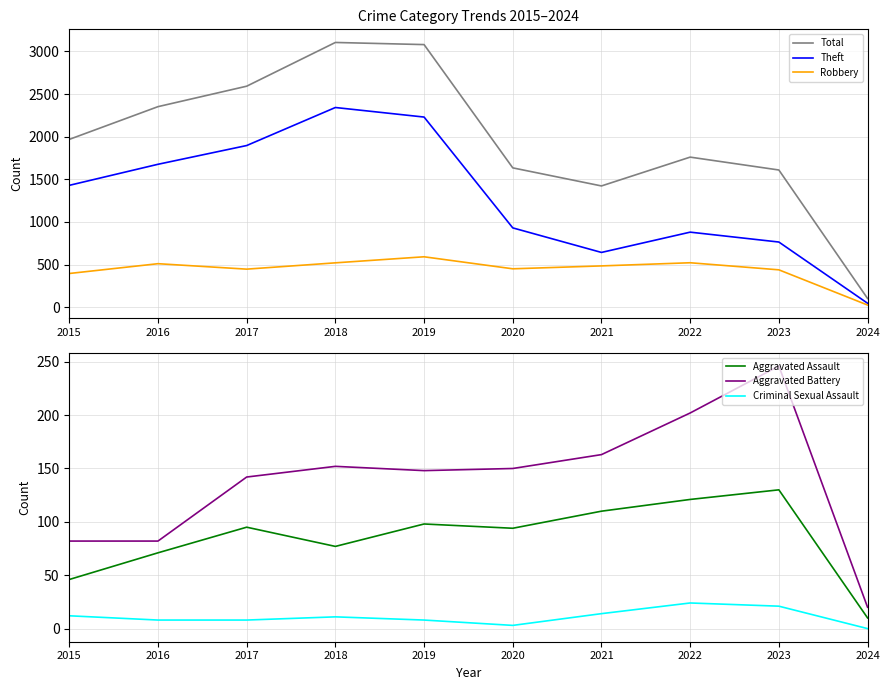

What is the greatest value displayed?

3105